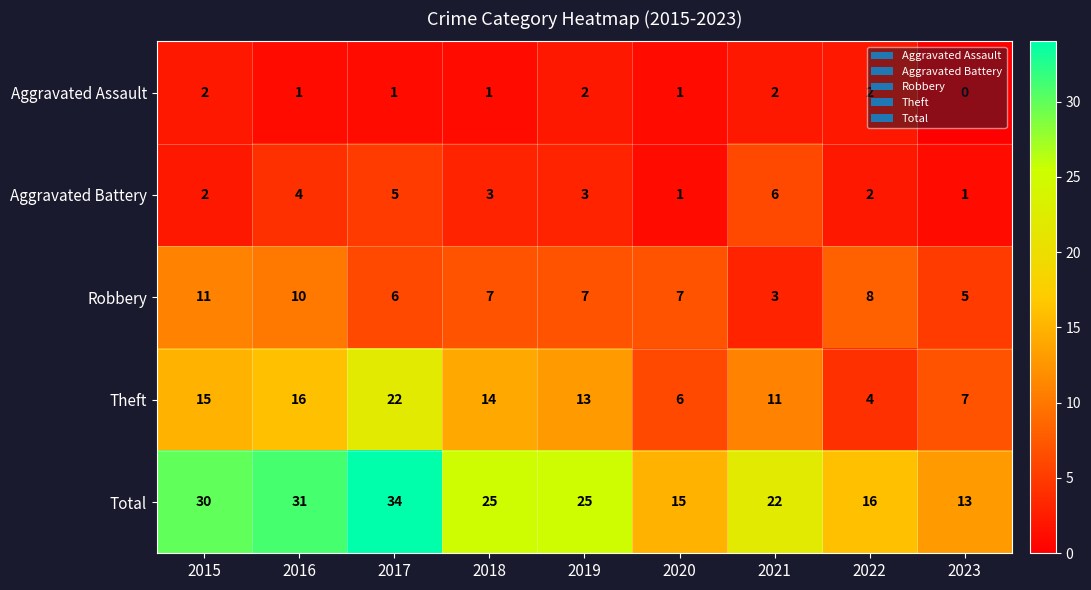

At which category is the sum across all series the highest?

2017